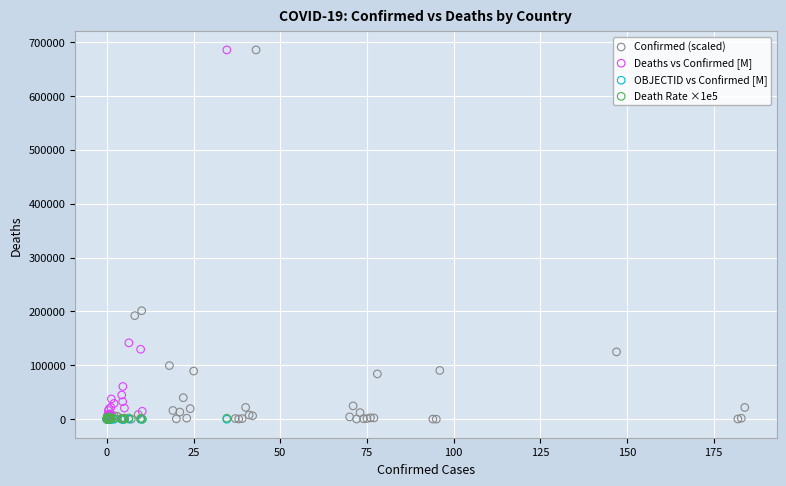

What are all the series names shown in the legend?

Confirmed (scaled), Deaths vs Confirmed [M], OBJECTID vs Confirmed [M], Death Rate ×1e5